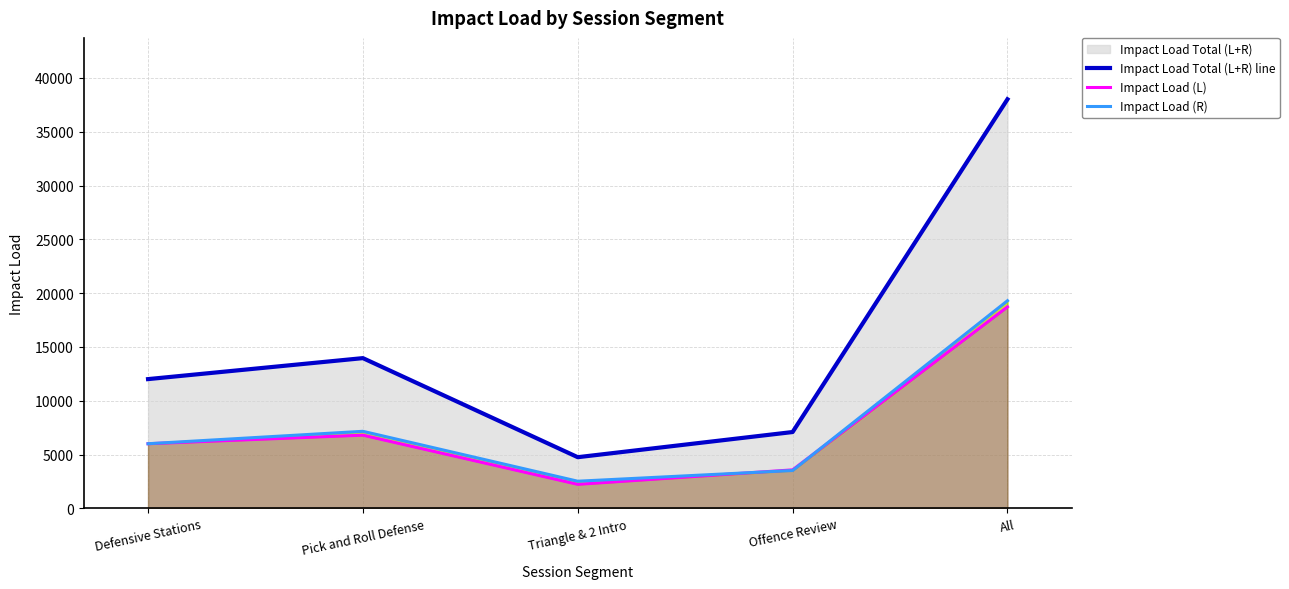

At which label is Impact Load Total (L+R) line closest to 21385?

Pick and Roll Defense